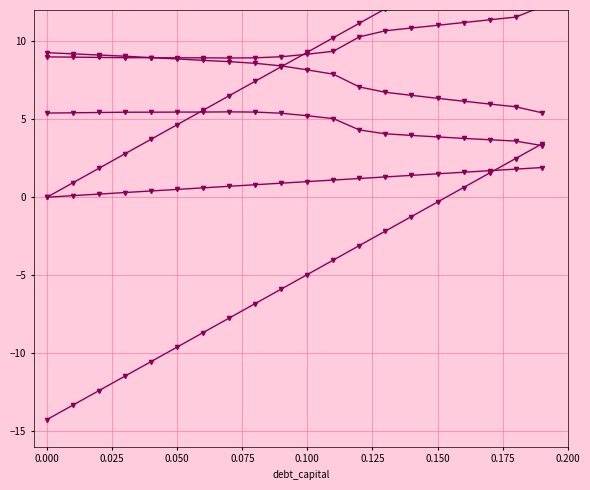

True or false: debt has more than 1 points higher than both neighbors.

False